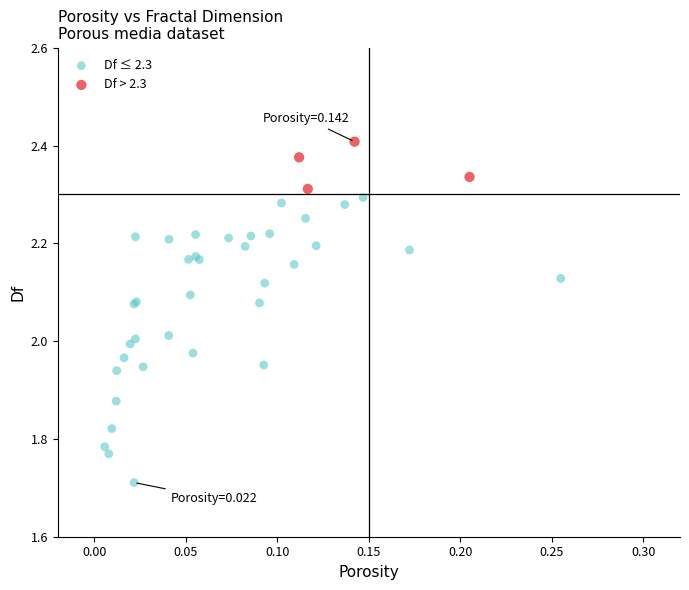

Which series reaches the minimum Y coordinate?

Df ≤ 2.3